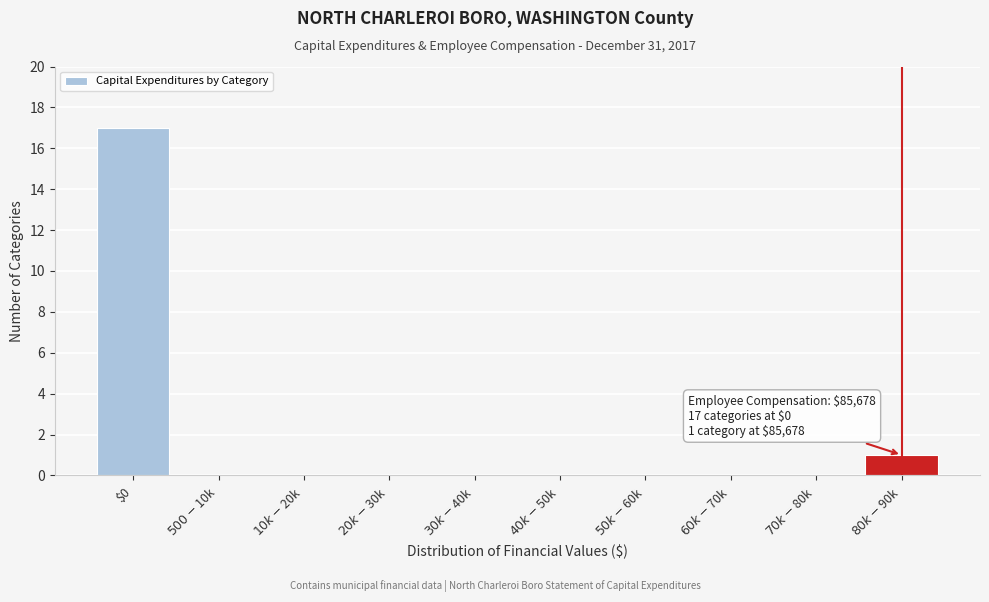

What is the greatest value displayed?

17